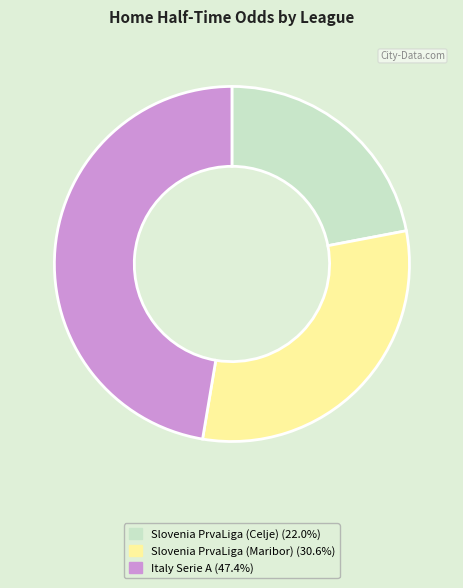

The Italy Serie A slice represents 36% of the pie. True or false?

False